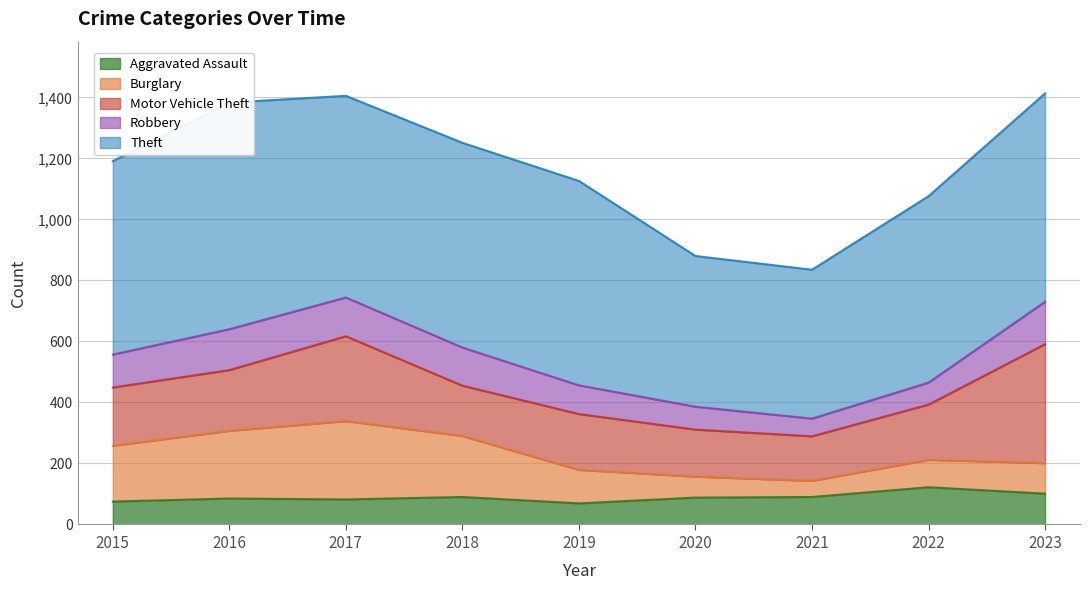

What is the value of the Robbery point at the 1st from the left?

108